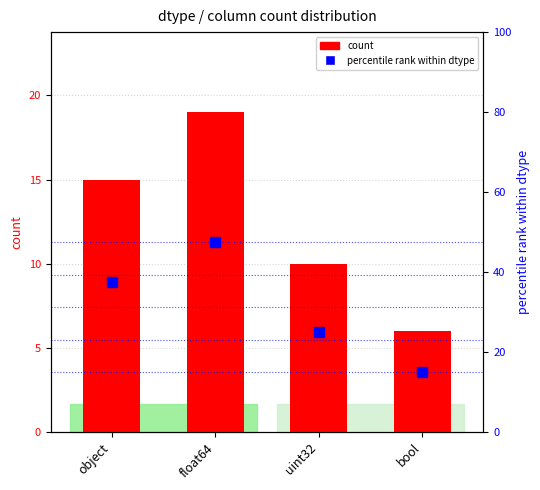

Between uint32 and bool, which is larger?

uint32